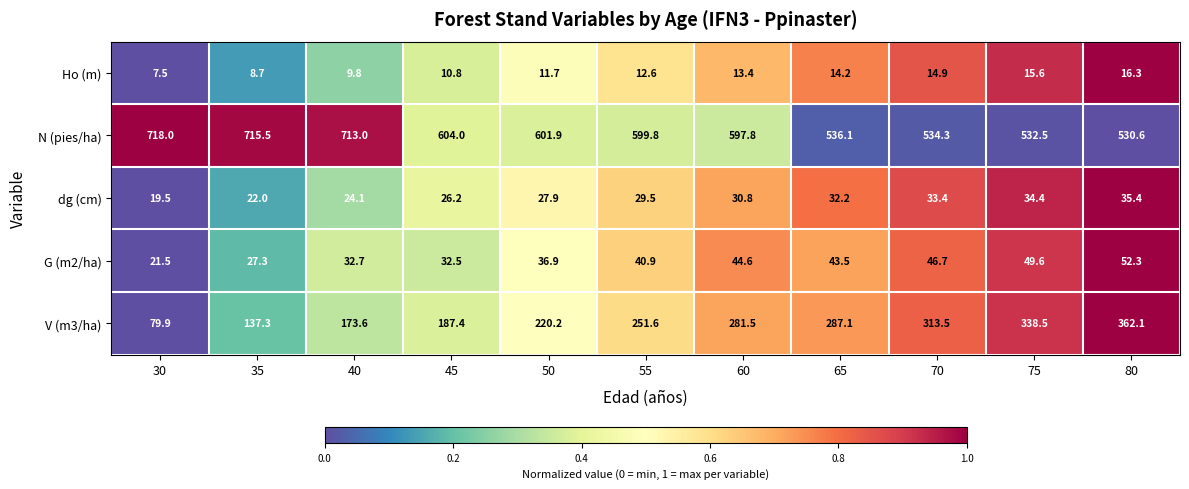

List the series in order of their peak value, lowest first.

Ho (m), dg (cm), G (m2/ha), V (m3/ha), N (pies/ha)